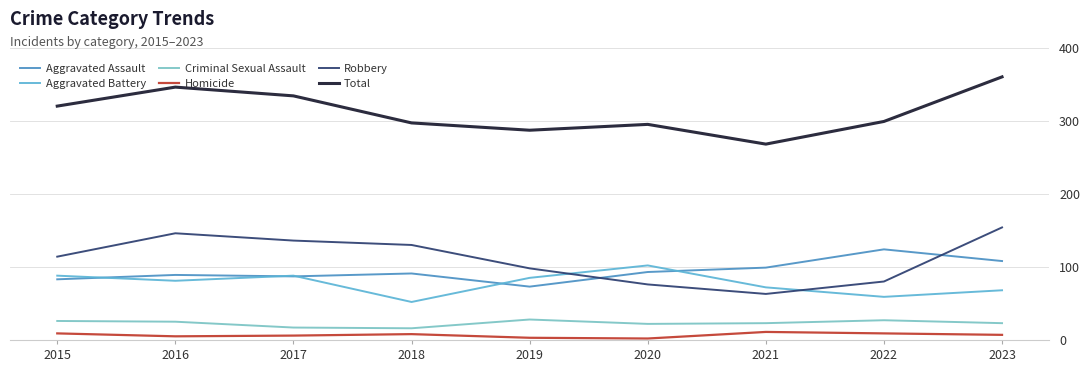

True or false: Aggravated Assault and Homicide intersect in this chart.

False